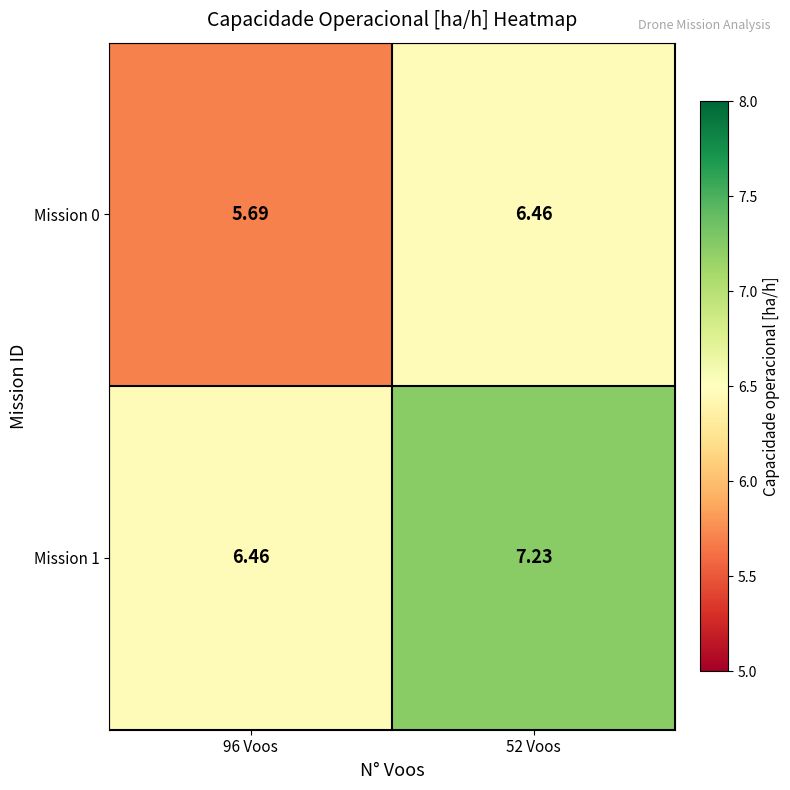

At which category is the sum across all series the highest?

52 Voos